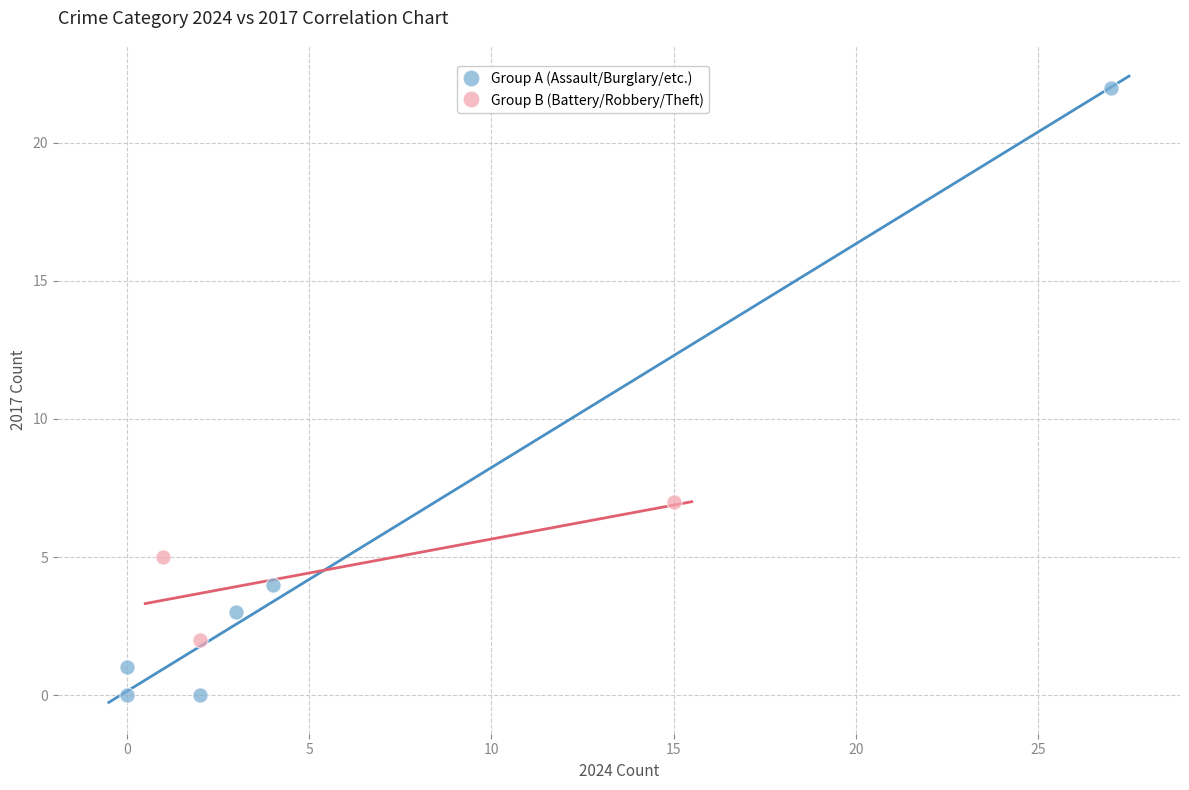

What are all the series names shown in the legend?

Group A (Assault/Burglary/etc.), Group B (Battery/Robbery/Theft)